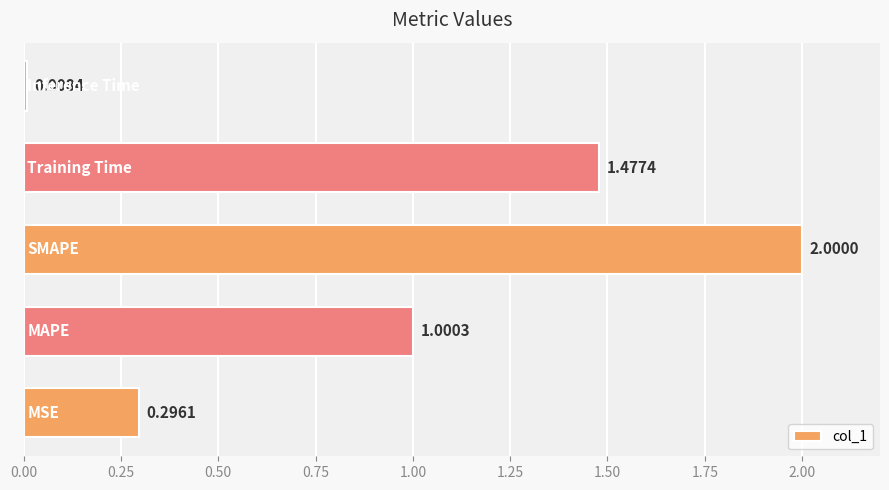

What is the sum of all values?

4.8